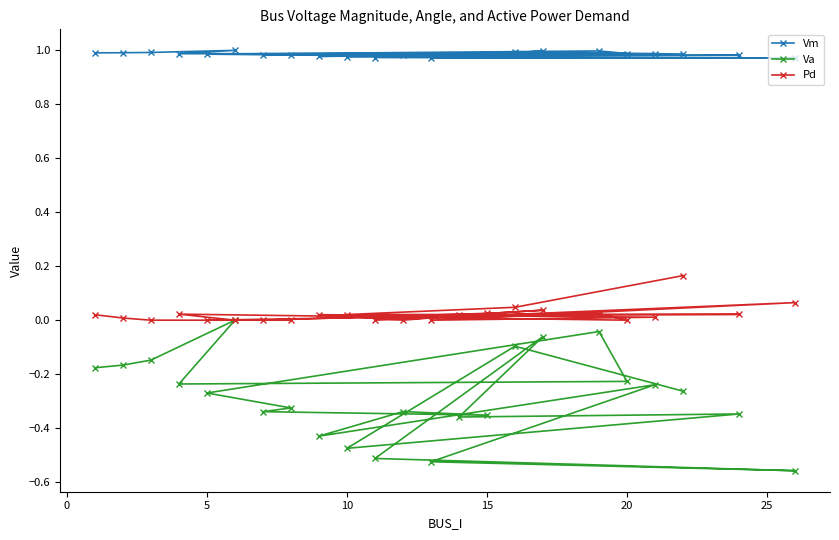

True or false: Pd and Vm intersect in this chart.

False